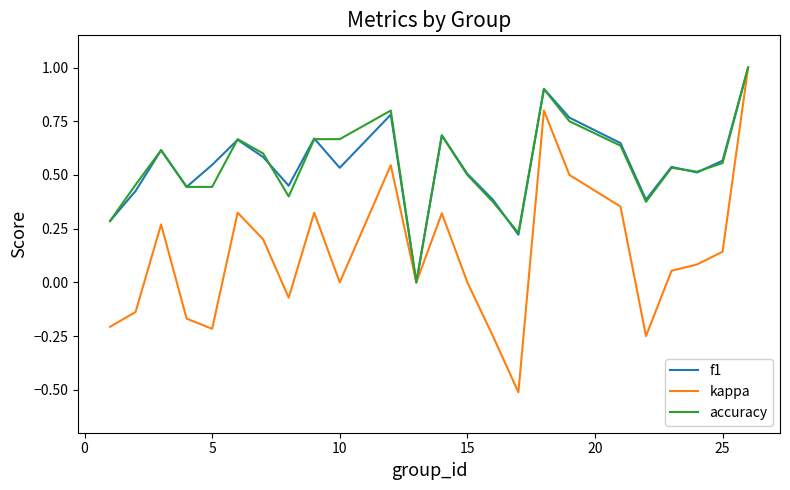

What is the smallest value displayed?

-0.5